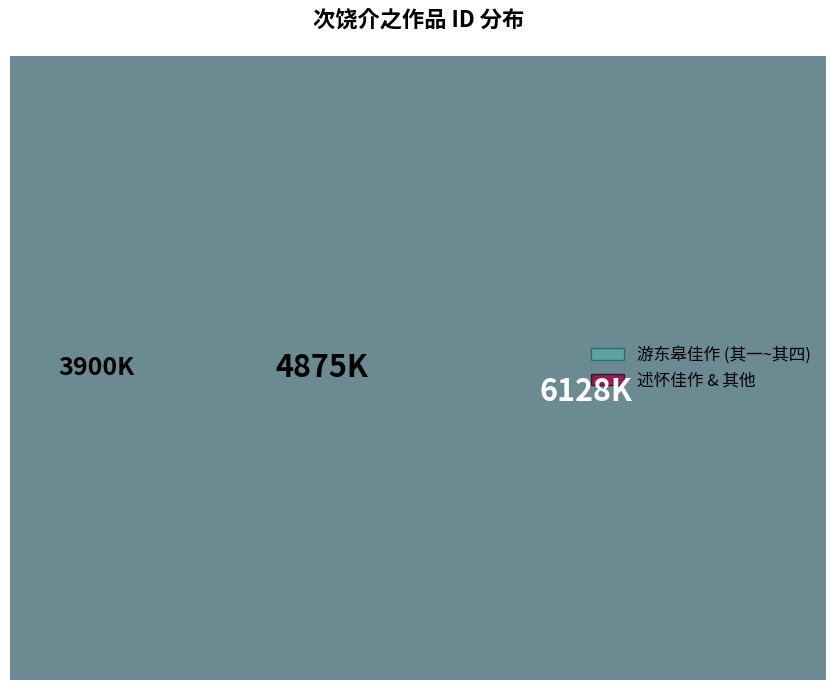

Which slice is the smallest?

次饶介之游东皋佳作 其一